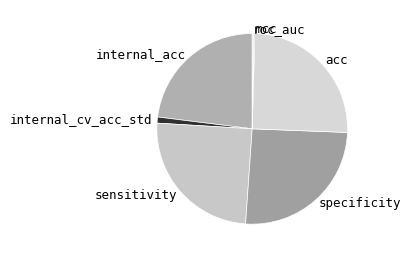

Is there any slice that represents more than half of the pie?

No